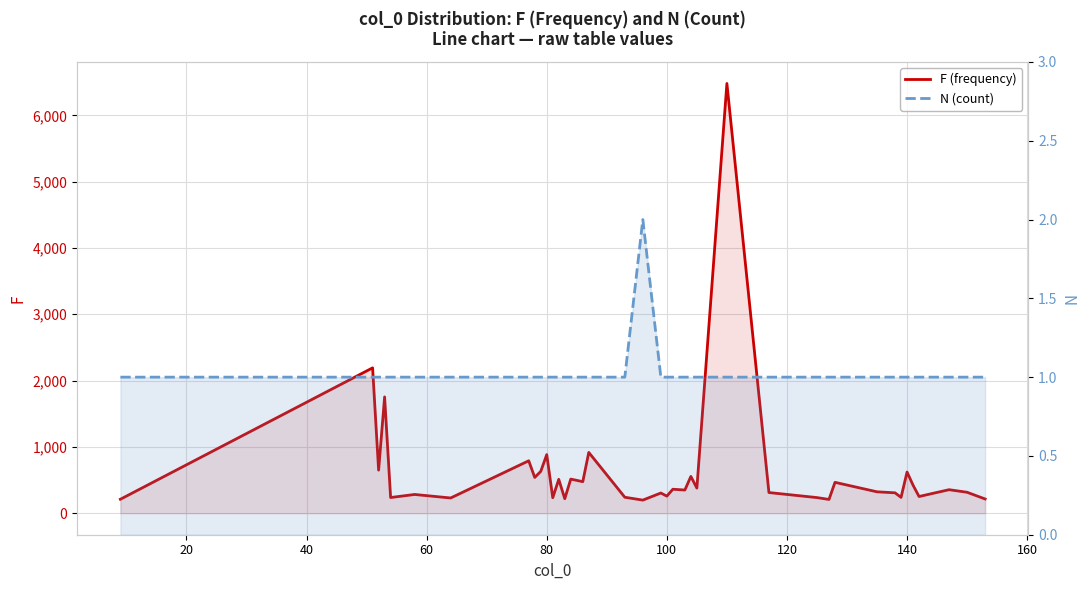

The value of F (frequency) at 60 is 1175. True or false?

False